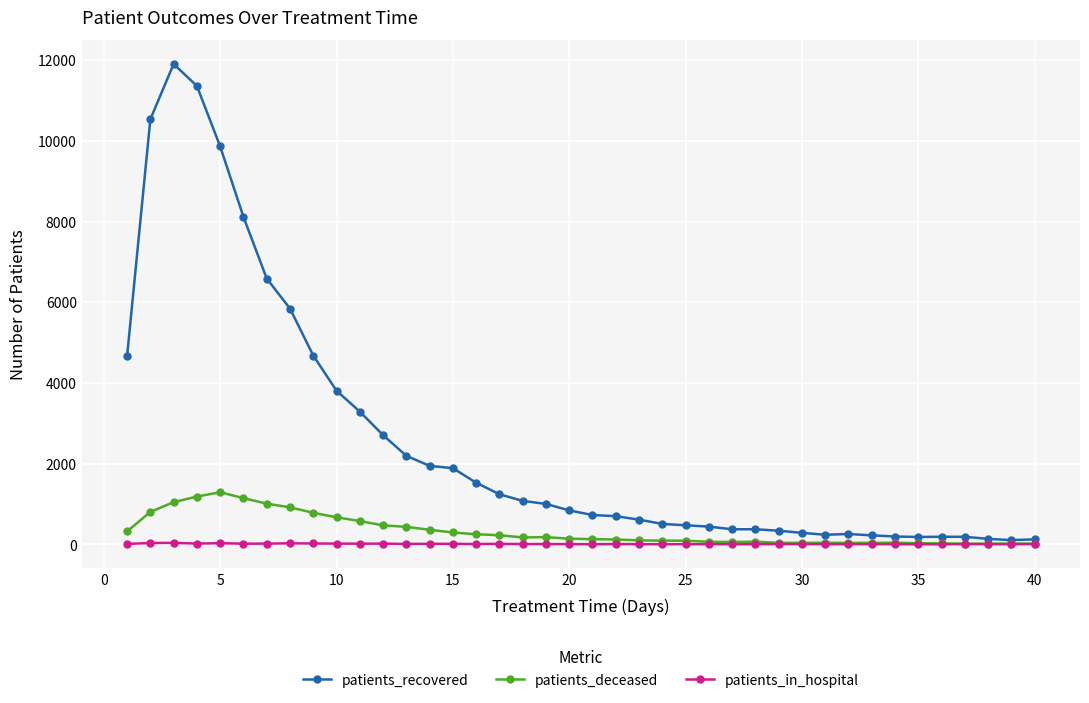

Which series has the largest total across all categories?

patients_recovered